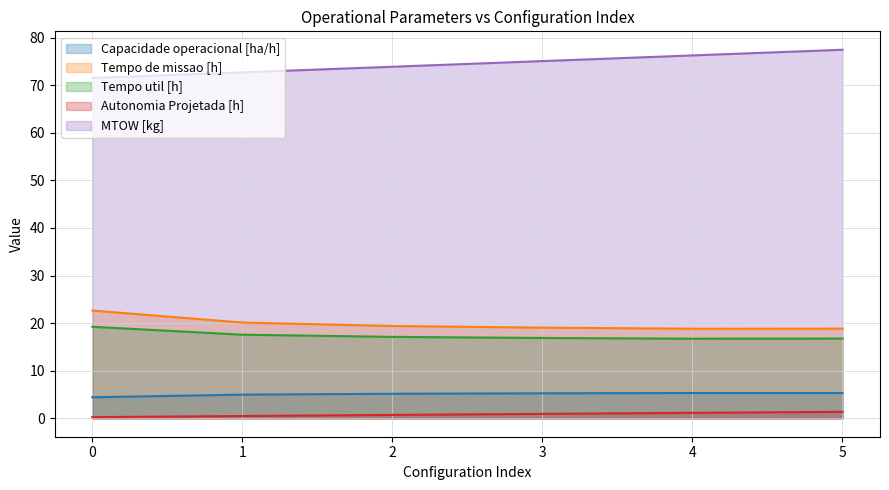

True or false: Tempo de missao [h] has a value of 6.1 at 2.

False